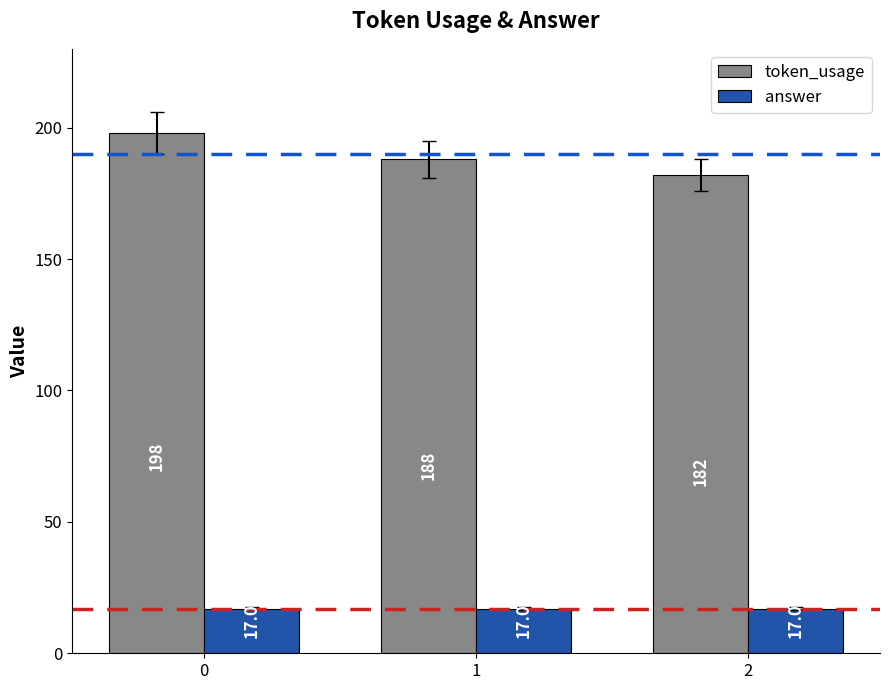

The answer series shows 8 at 0. True or false?

False